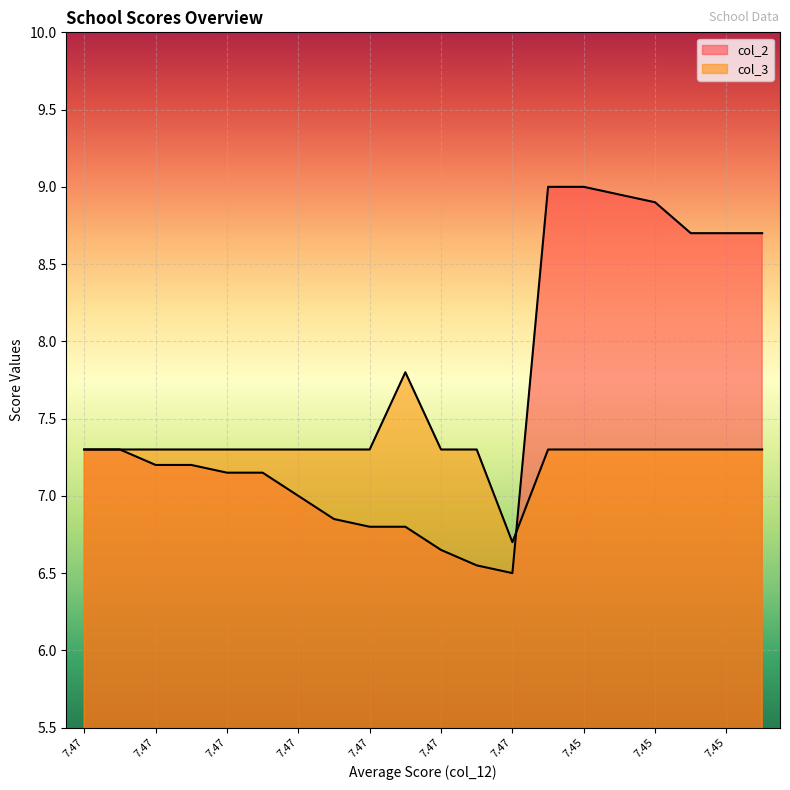

Does the chart display data point markers on the line(s)?

No